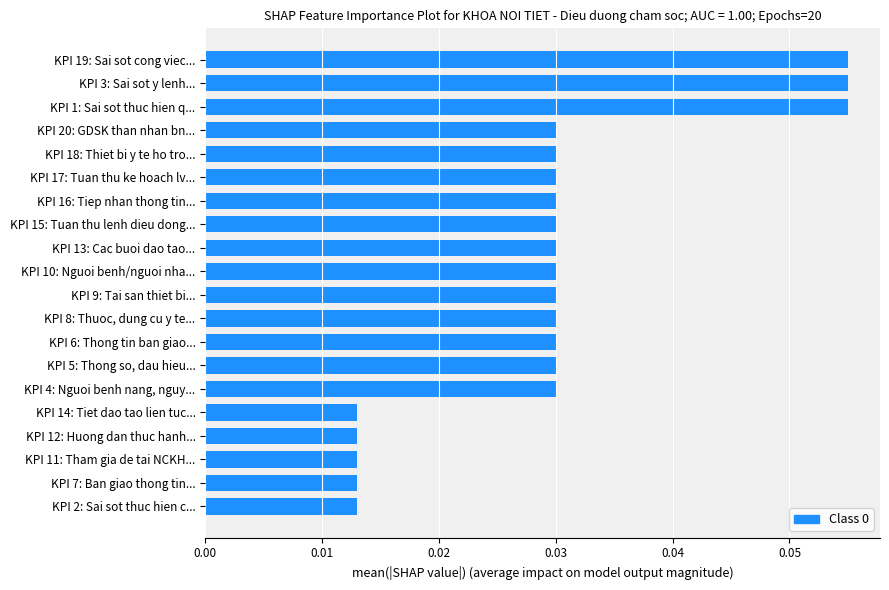

Count the values in the range 0 to 1.

20